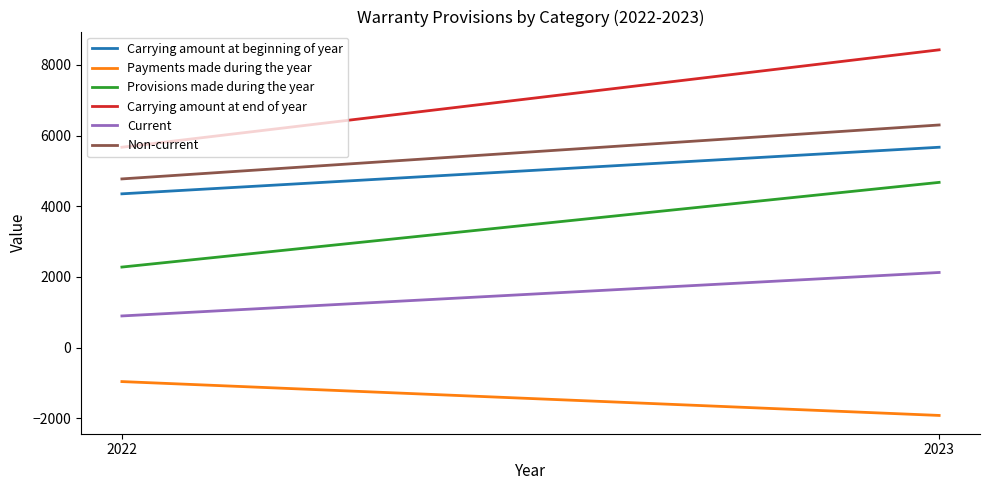

How many lines are shown in the chart?

6